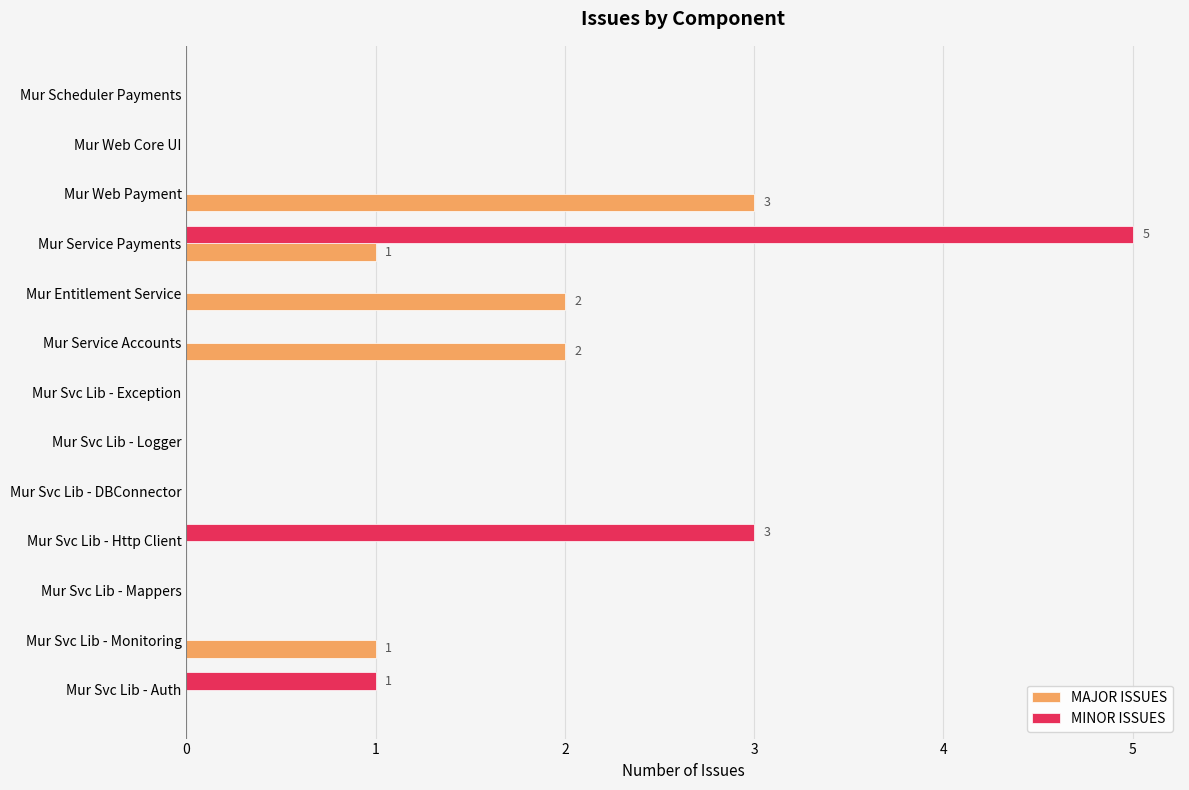

How many series are shown in this chart?

2